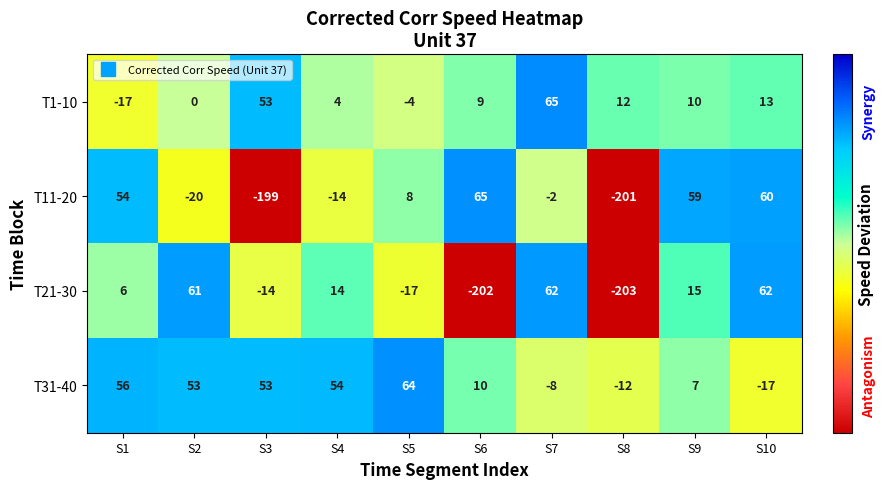

What is the difference between the maximum and minimum values in the T21-30 series?

265